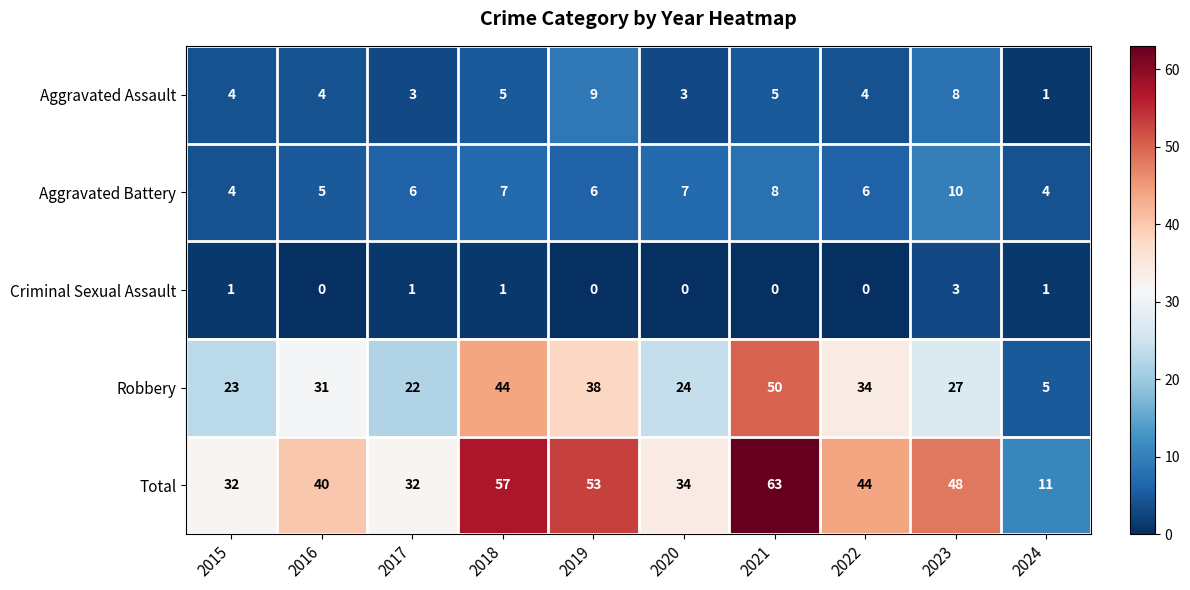

How many distinct data groups are displayed?

5